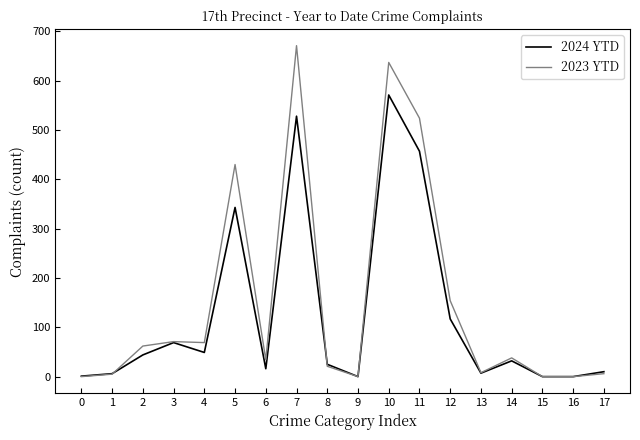

Which series changed the most between 2 and 5?

2023 YTD